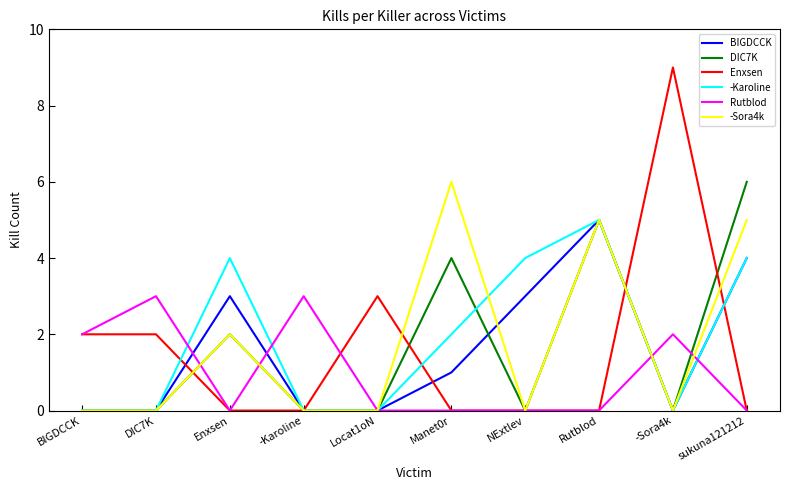

Reading left to right, list all the values displayed in this chart.

BIGDCCK: BIGDCCK=0	DIC7K=0	Enxsen=3	-Karoline=0	Locat1oN=0	Manet0r=1	NExtlev=3	Rutblod=5	-Sora4k=0	sukuna121212=4
DIC7K: BIGDCCK=0	DIC7K=0	Enxsen=2	-Karoline=0	Locat1oN=0	Manet0r=4	NExtlev=0	Rutblod=5	-Sora4k=0	sukuna121212=6
Enxsen: BIGDCCK=2	DIC7K=2	Enxsen=0	-Karoline=0	Locat1oN=3	Manet0r=0	NExtlev=0	Rutblod=0	-Sora4k=9	sukuna121212=0
-Karoline: BIGDCCK=0	DIC7K=0	Enxsen=4	-Karoline=0	Locat1oN=0	Manet0r=2	NExtlev=4	Rutblod=5	-Sora4k=0	sukuna121212=4
Rutblod: BIGDCCK=2	DIC7K=3	Enxsen=0	-Karoline=3	Locat1oN=0	Manet0r=0	NExtlev=0	Rutblod=0	-Sora4k=2	sukuna121212=0
-Sora4k: BIGDCCK=0	DIC7K=0	Enxsen=2	-Karoline=0	Locat1oN=0	Manet0r=6	NExtlev=0	Rutblod=5	-Sora4k=0	sukuna121212=5